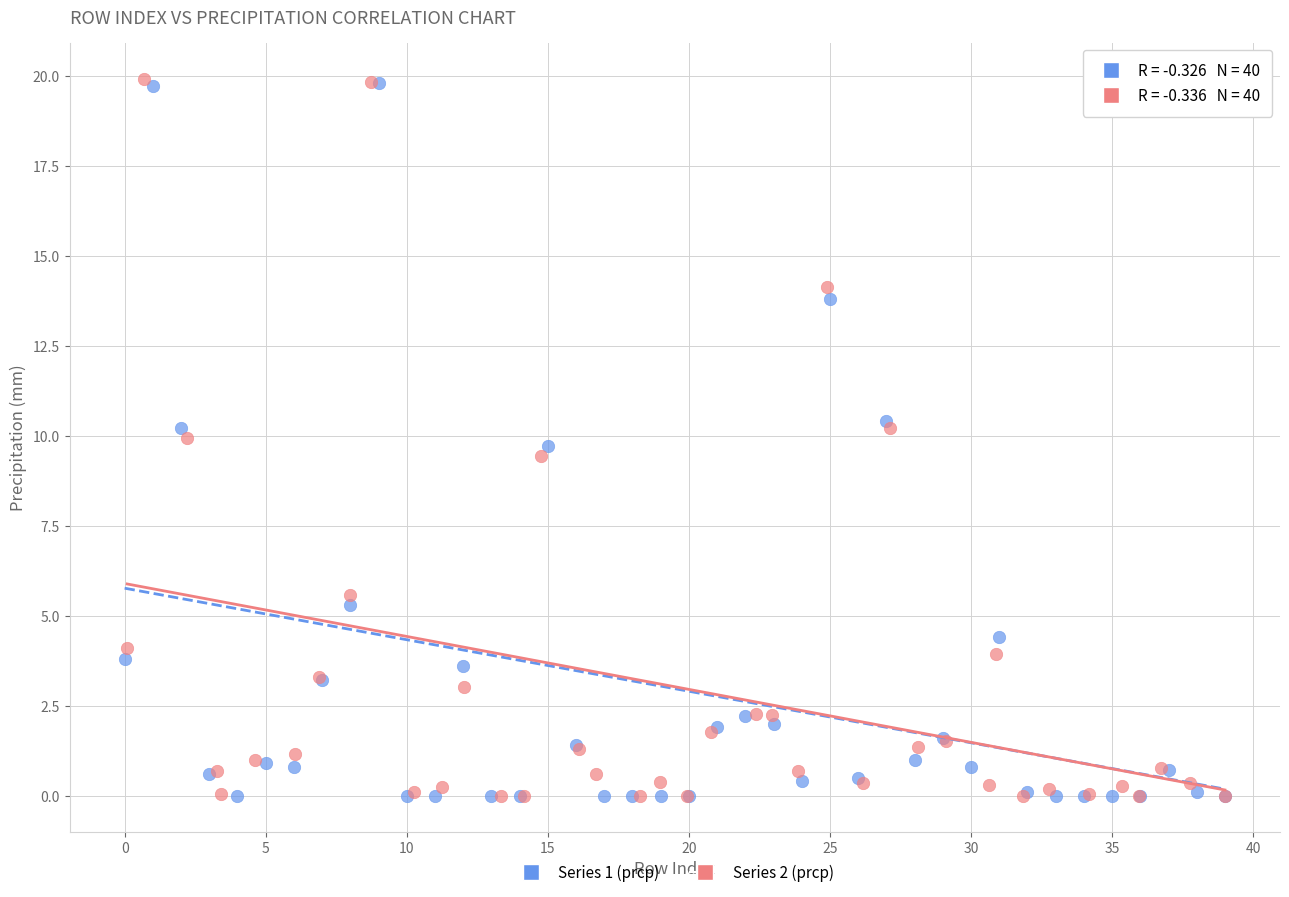

What are all the series names shown in the legend?

Series 1 (prcp), Series 2 (prcp)